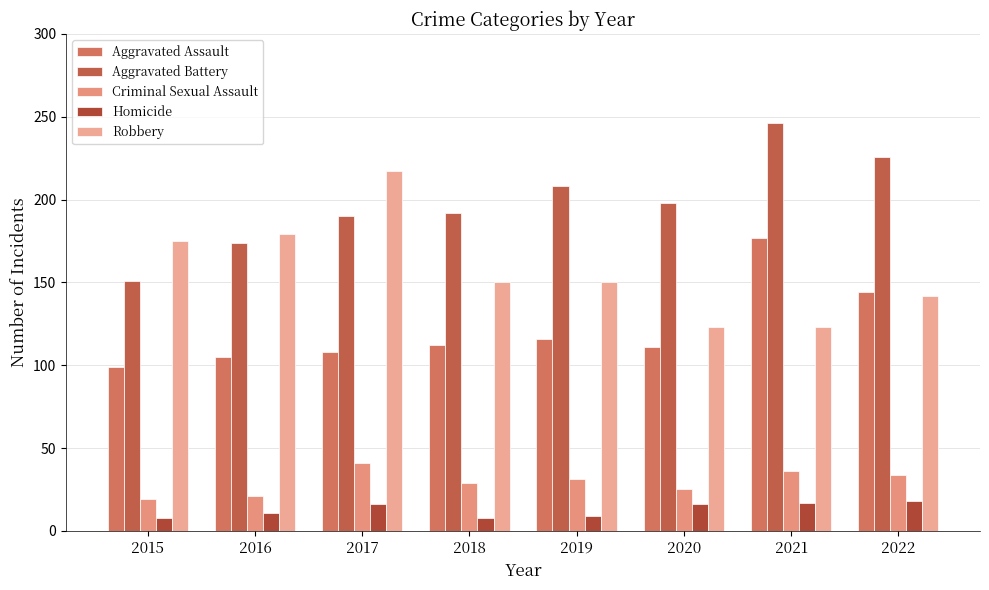

Is it true that Homicide equals 8 at 2015?

True